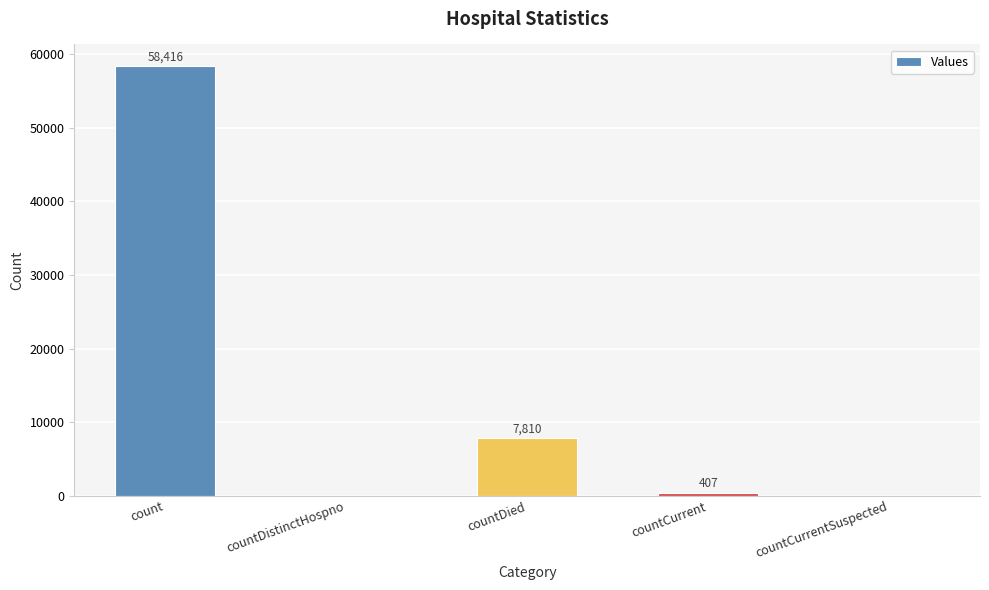

Where is the data nearest to the value 29208?

countDied